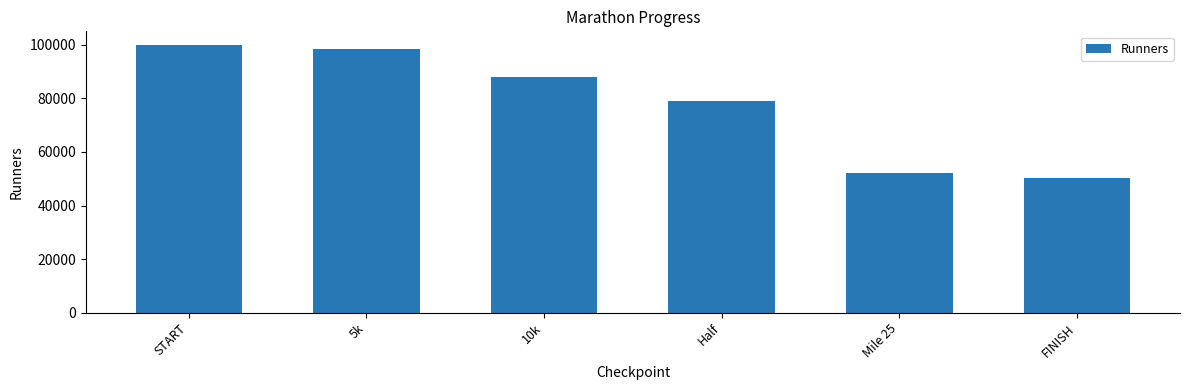

What is the approximate value at START, to the nearest 50?

100000